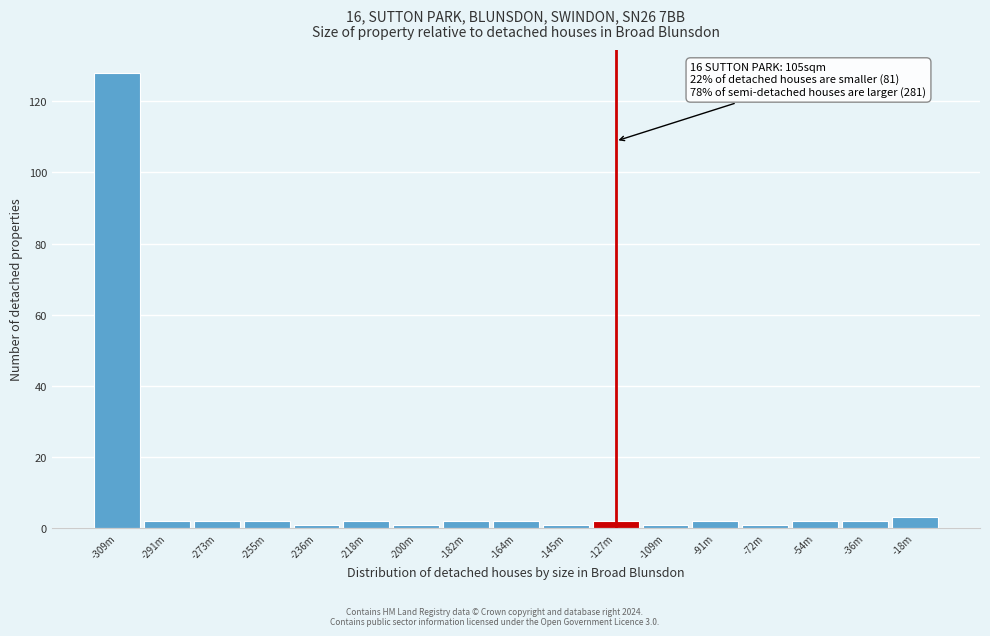

Reading right to left, list all the values displayed in this chart.

3	2	2	1	2	1	2	1	2	2	1	2	1	2	2	2	128